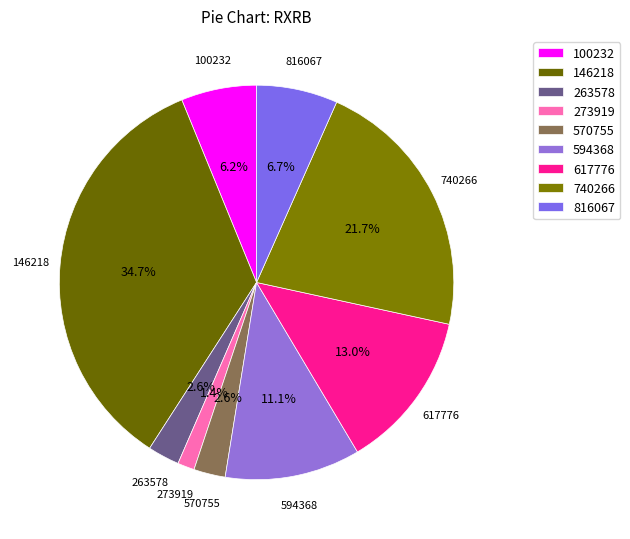

To the nearest percent, what is the average slice percentage?

11%